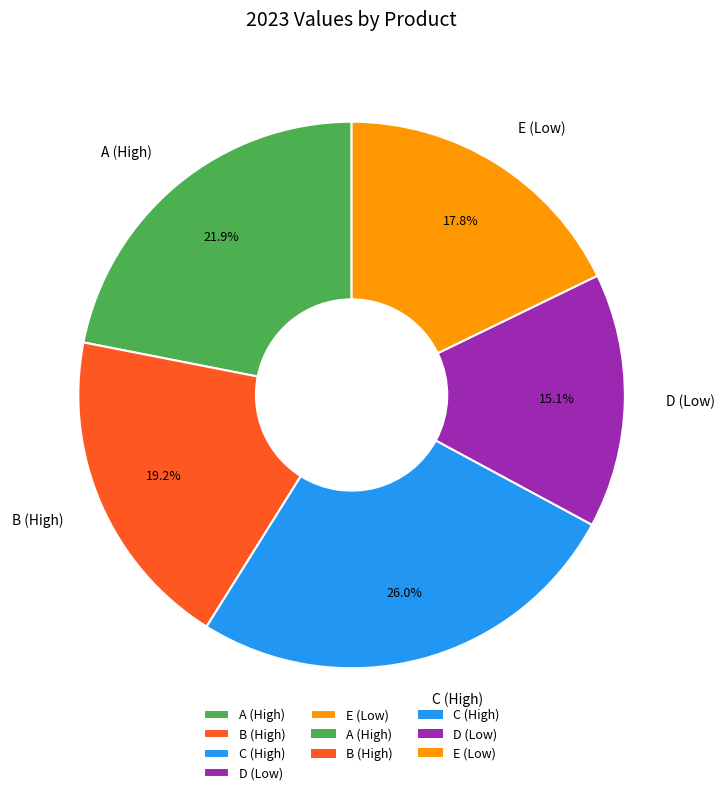

How much of the chart is everything except A (High)?

78.1%